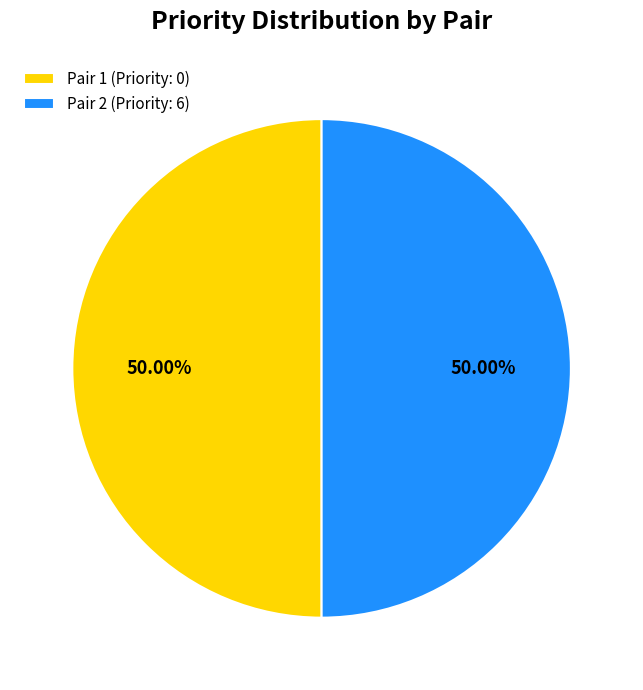

Combined, do Pair 1 (Priority: 0) and Pair 2 (Priority: 6) account for over 50%?

Yes